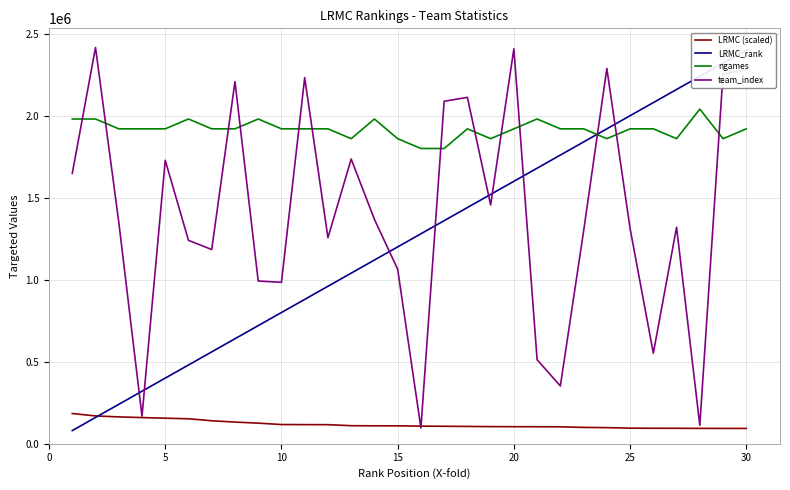

True or false: LRMC (scaled) and ngames cross at least once.

False